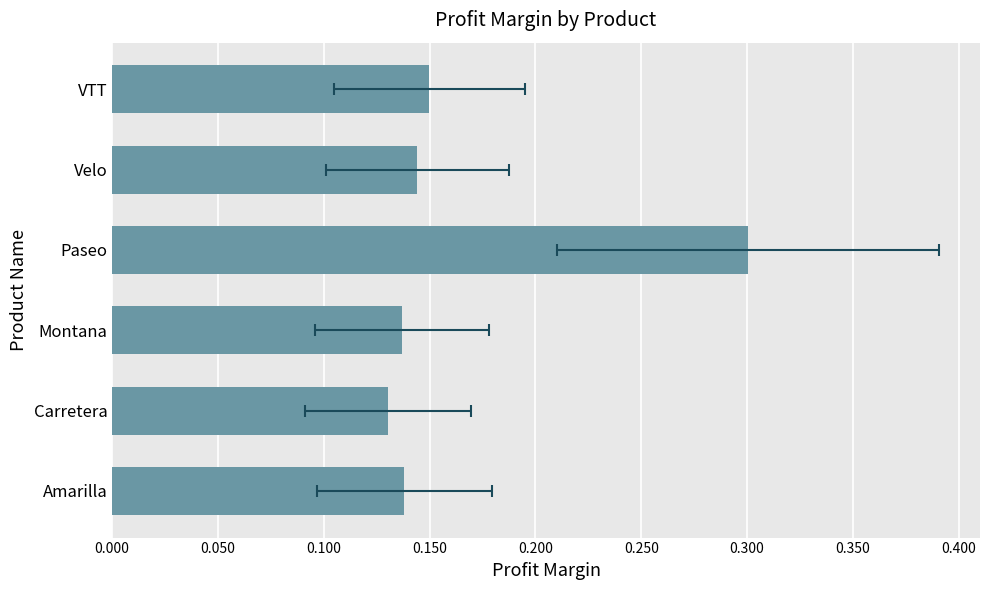

What is the difference between the maximum and second lowest values?

0.2